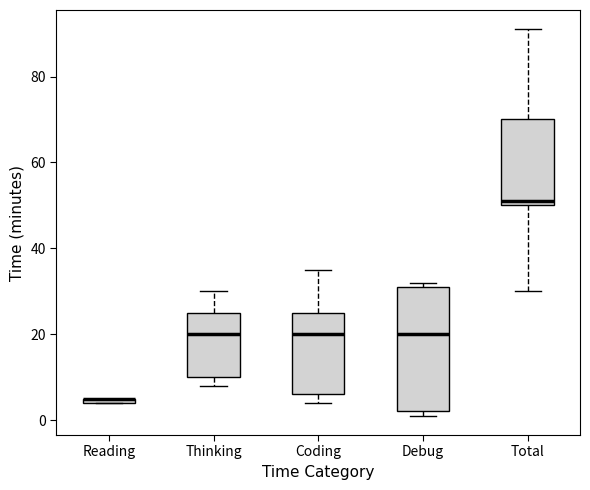

Which box is the tallest, from its lower edge to its upper edge?

Debug